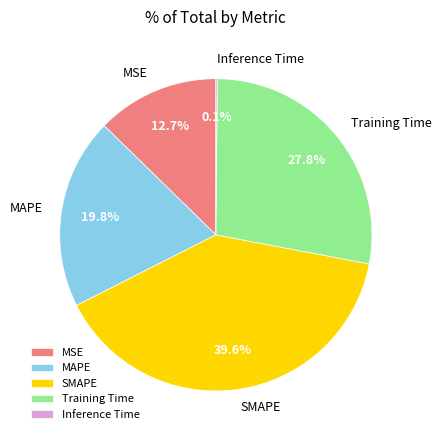

Is there a majority slice in this chart?

No